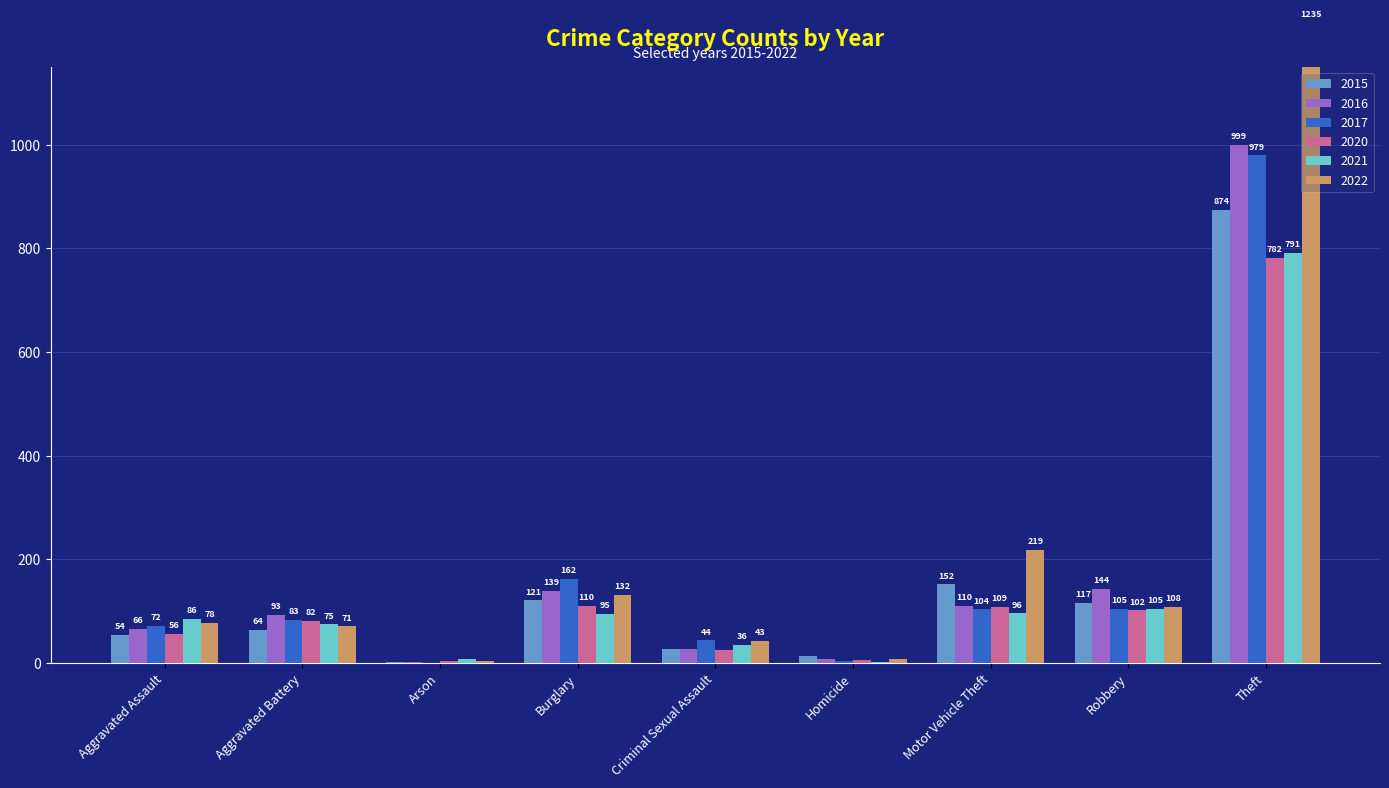

At how many categories does at least one series exceed 620?

1